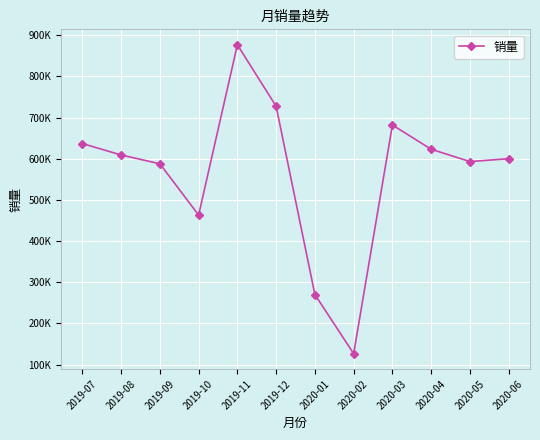

Is this an area chart (filled region under the line)?

No